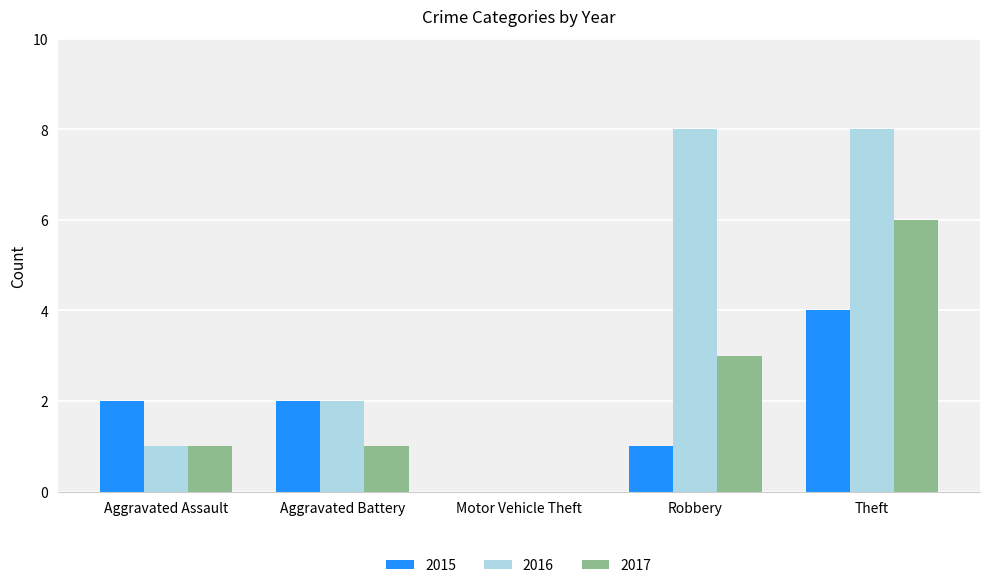

Which series has the largest total across all categories?

2016